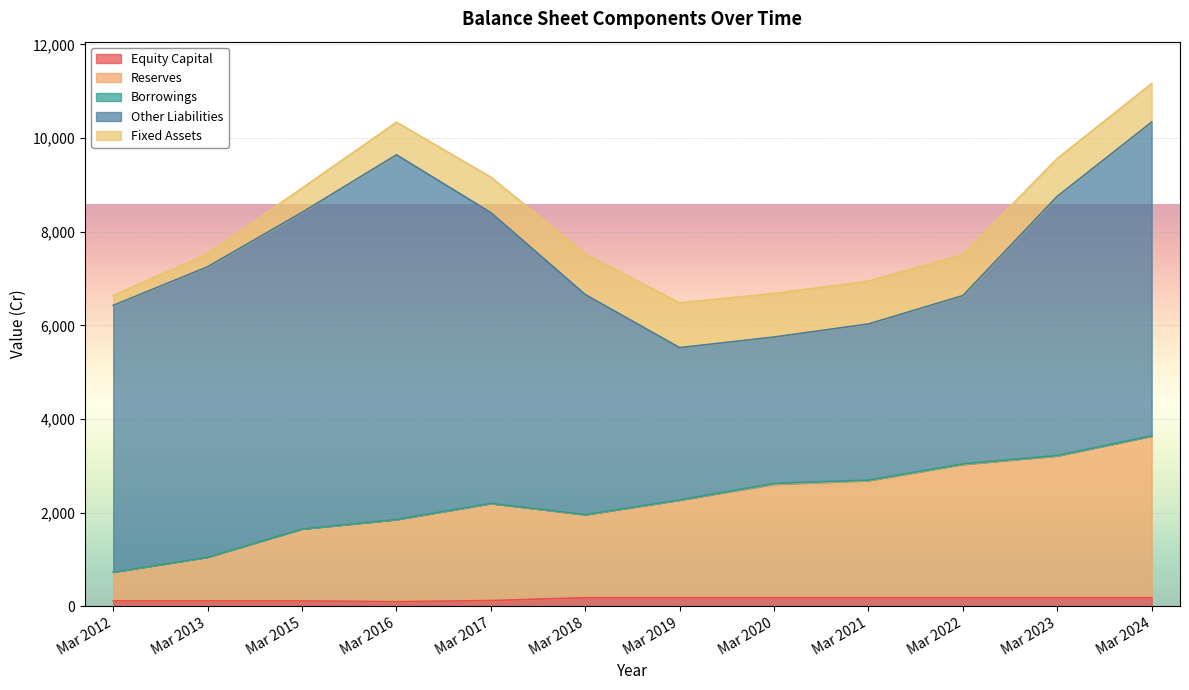

How many data points in Other Liabilities are less than 5694?

6